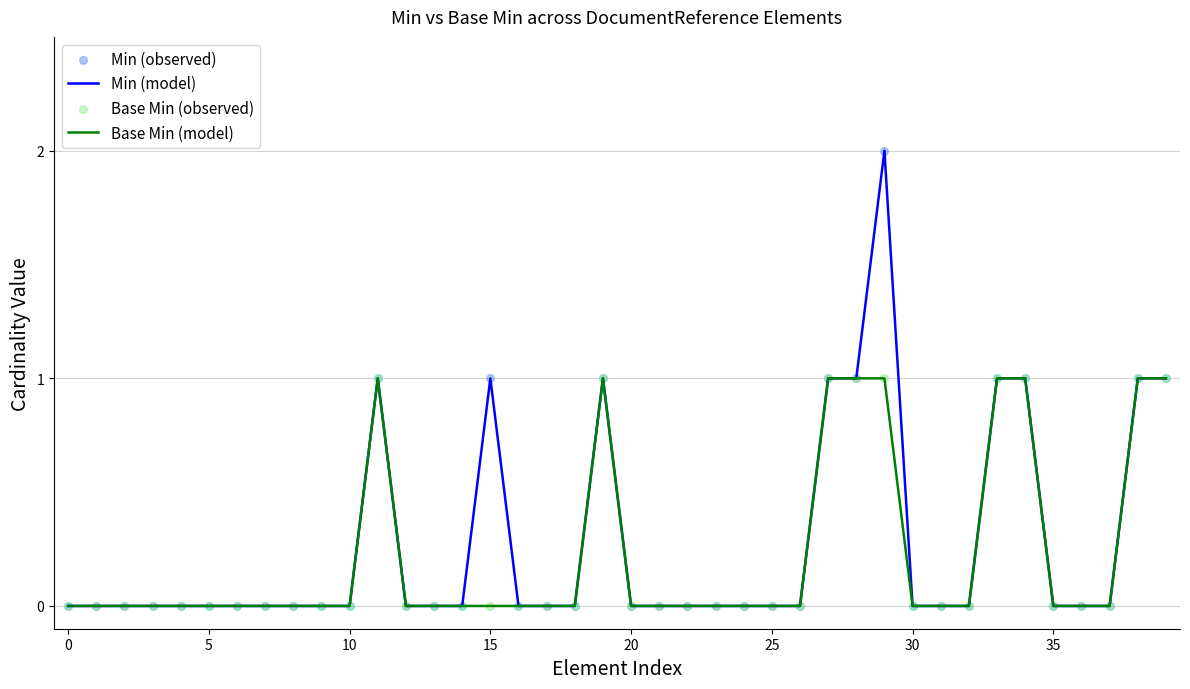

Which series has the largest range (max minus min)?

Min (model)